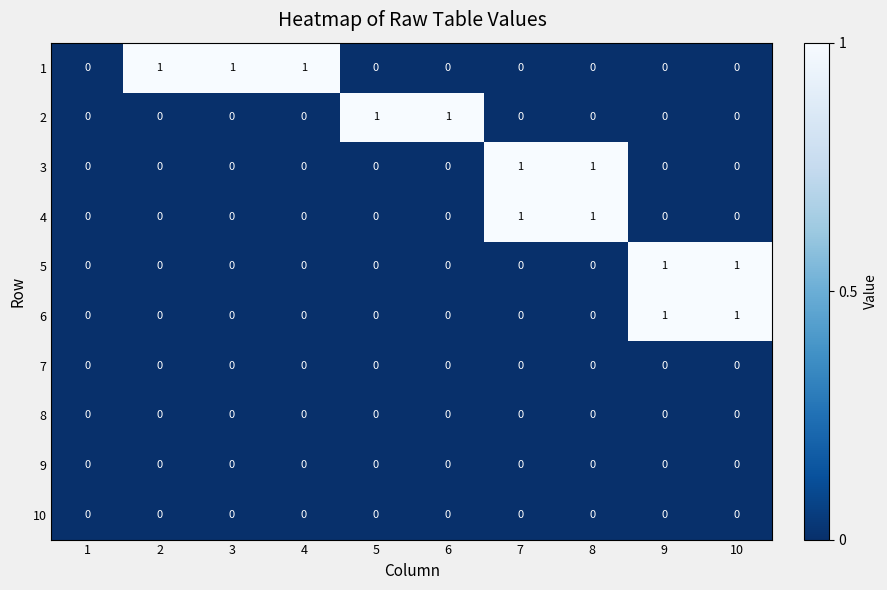

How many 5 values are between 0 and 1?

10